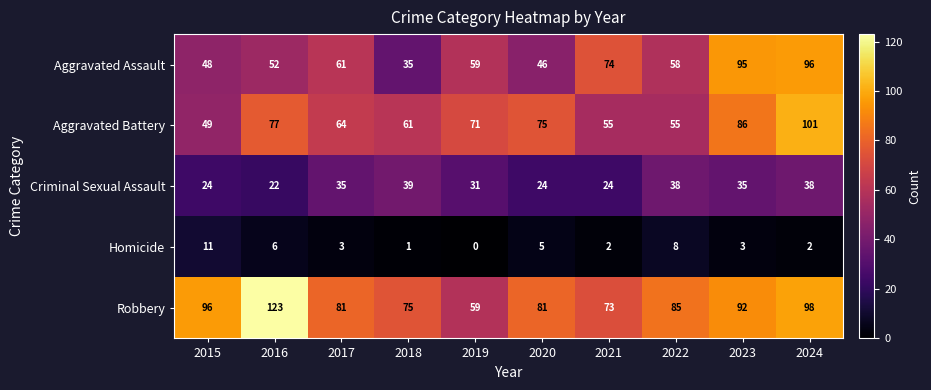

Is it true that Criminal Sexual Assault equals 38 at 2022?

True